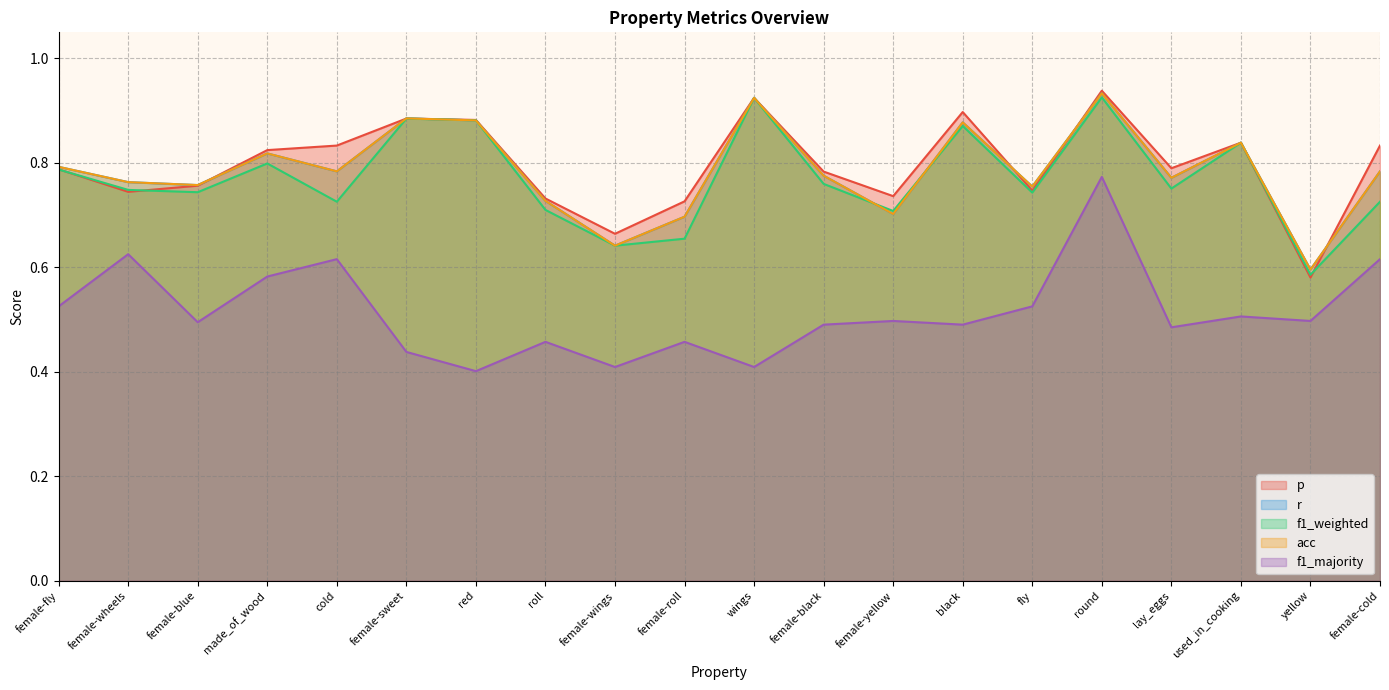

Rank the series at red from highest to lowest value.

p, f1_weighted, r, acc, f1_majority